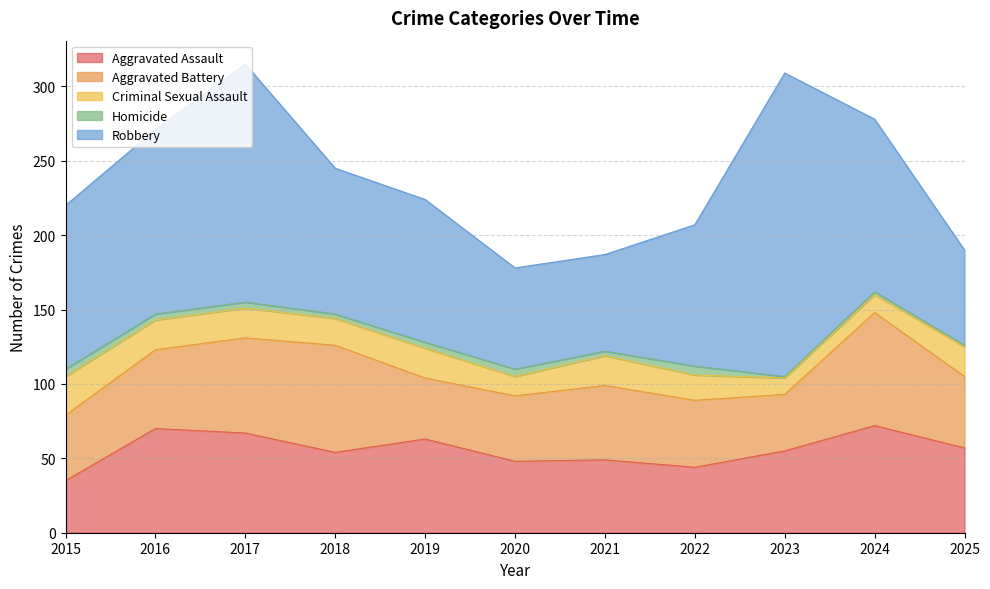

What is the sum of the Robbery values at 2021 and 2022?

160